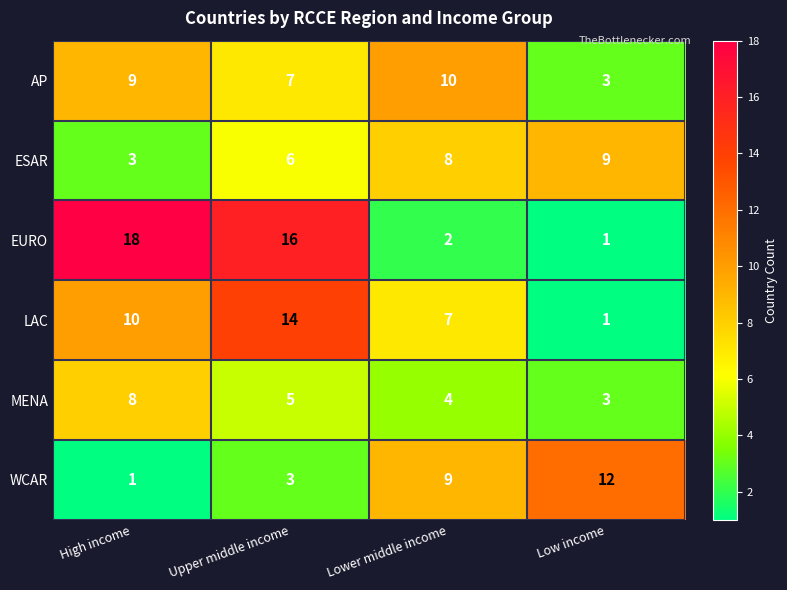

What is the approximate value of MENA at Low income?

3